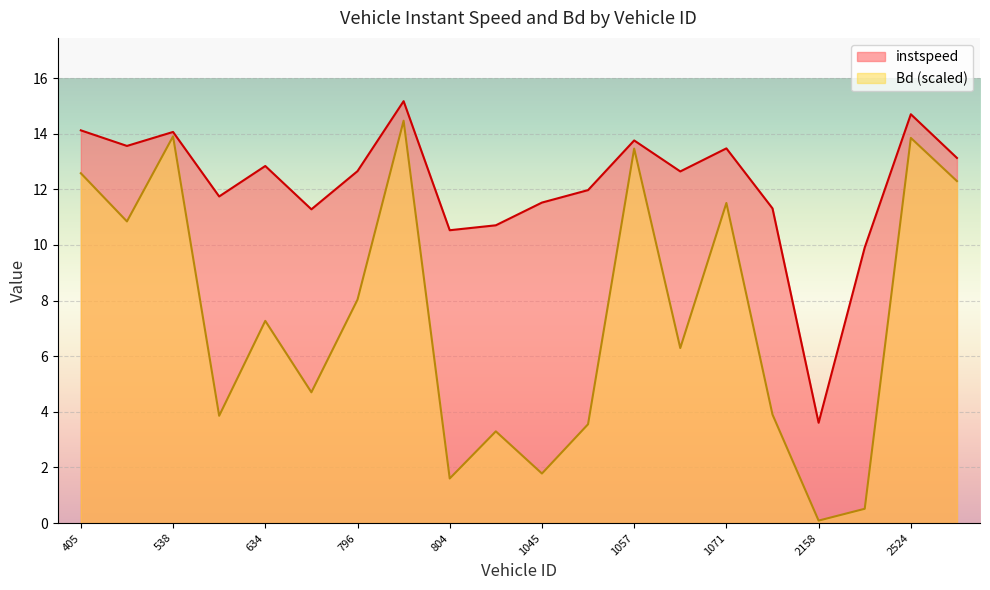

Which series has the largest total across all categories?

instspeed